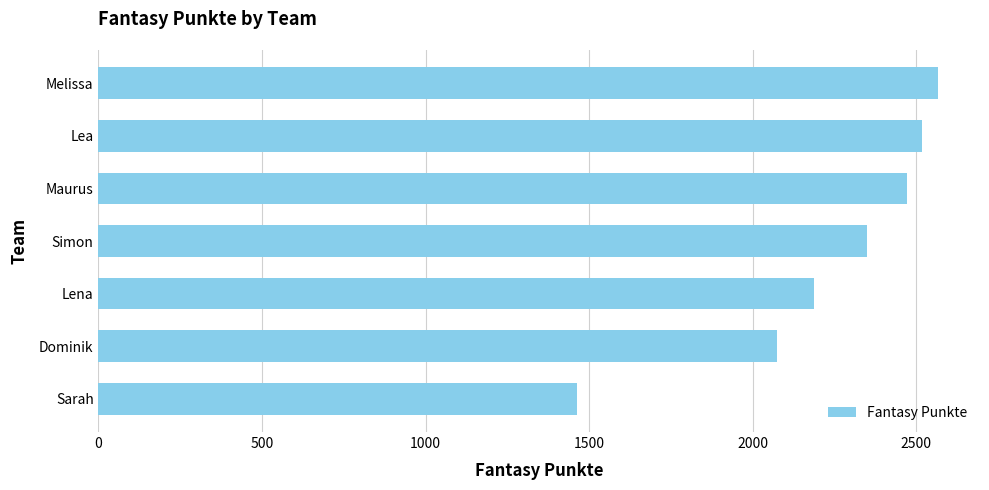

Is it true that the value at Sarah is 419?

False